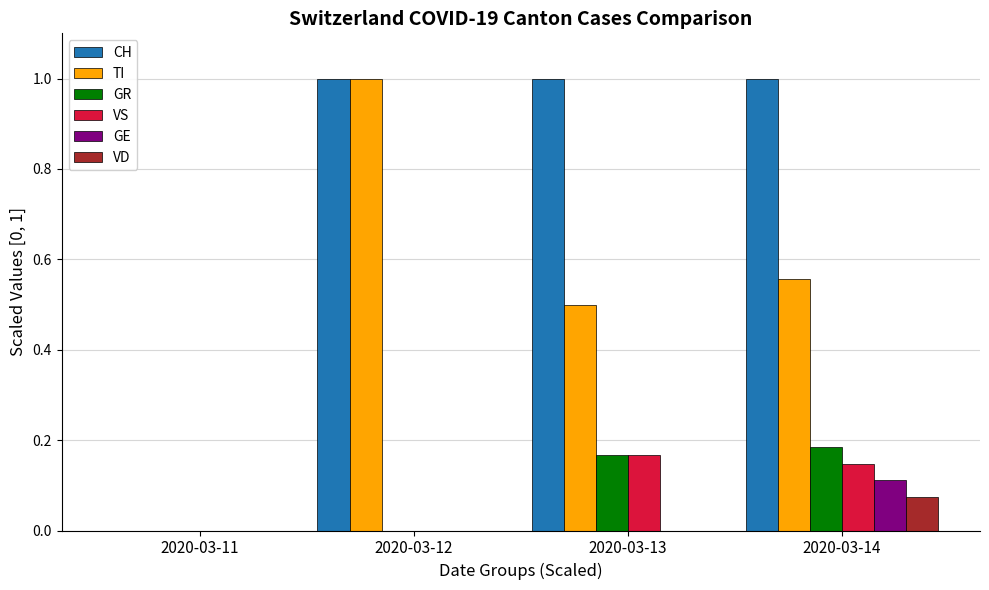

What is the maximum value shown in the chart?

1.0